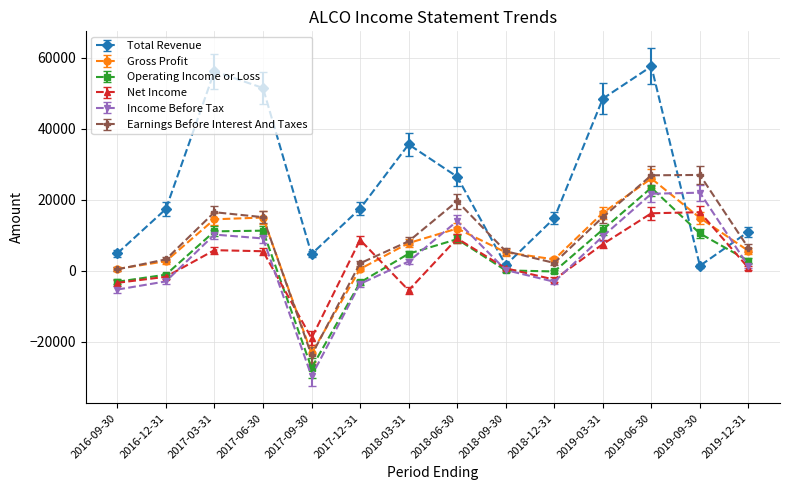

What is the smallest value displayed?

-29700